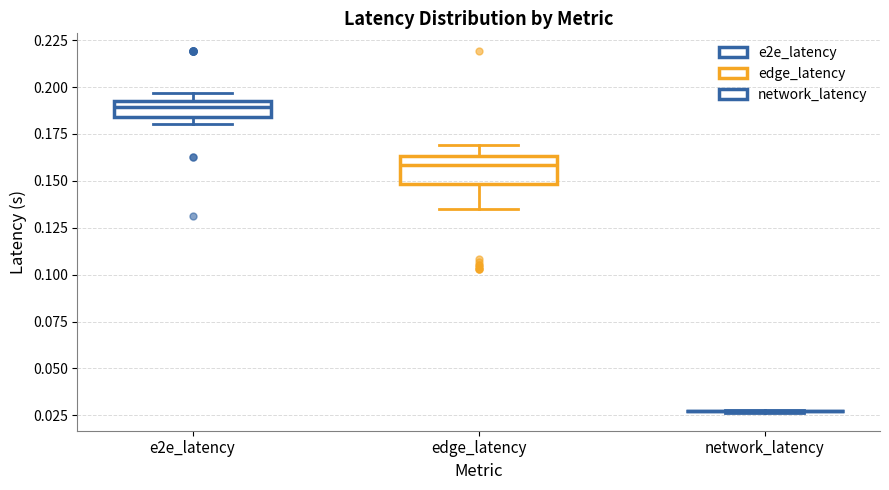

Reading left to right, transcribe this box plot: for each box, give where its median line is, the range the box spans, and where its two whiskers end, as read against the y-axis. The values are not printed on the chart, so give them approximately, as read against the axis.

e2e_latency: median 0.190, box 0.185 to 0.195, whiskers 0.180 to 0.195 (just above the box's upper edge)
edge_latency: median 0.160, box 0.150 to 0.165, whiskers 0.135 to 0.170
network_latency: box collapsed to a line at 0.025, whiskers 0.025 to 0.030